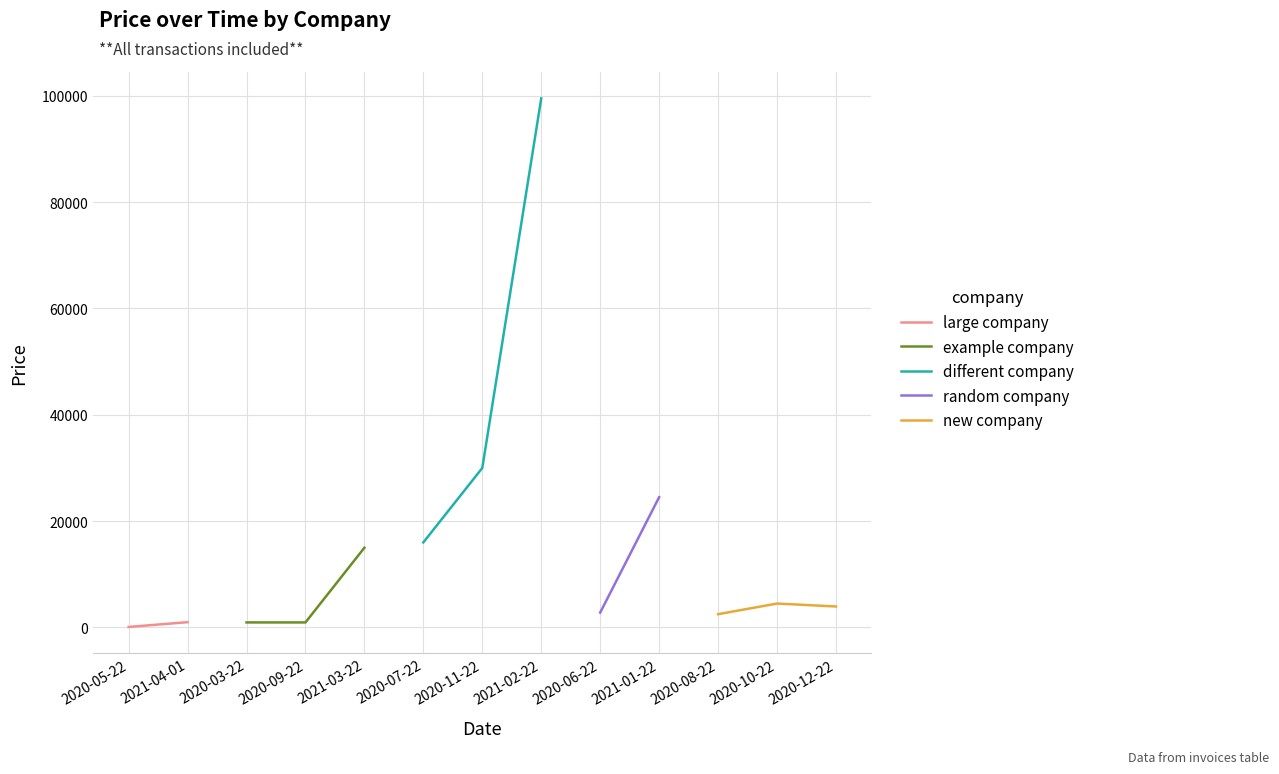

Which category has the highest value in the different company series?

2021-02-22